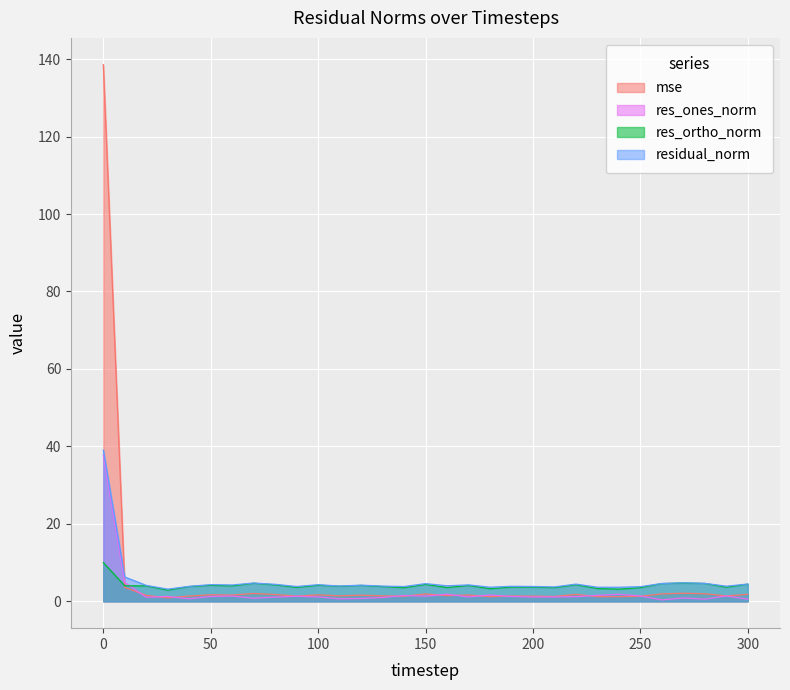

How many data points in res_ortho_norm are less than 3?

1